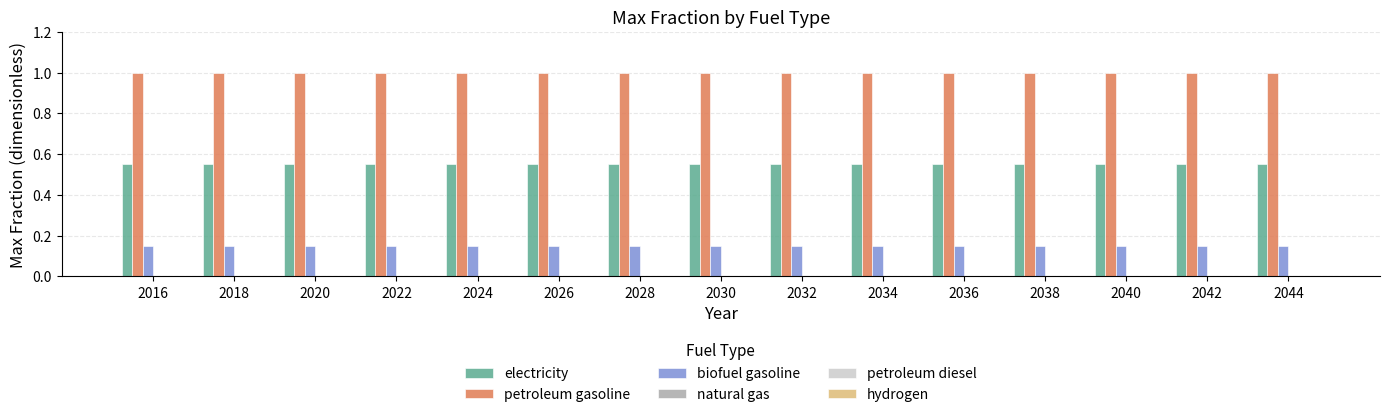

What is the sum of the electricity values at 2042 and 2030?

1.1